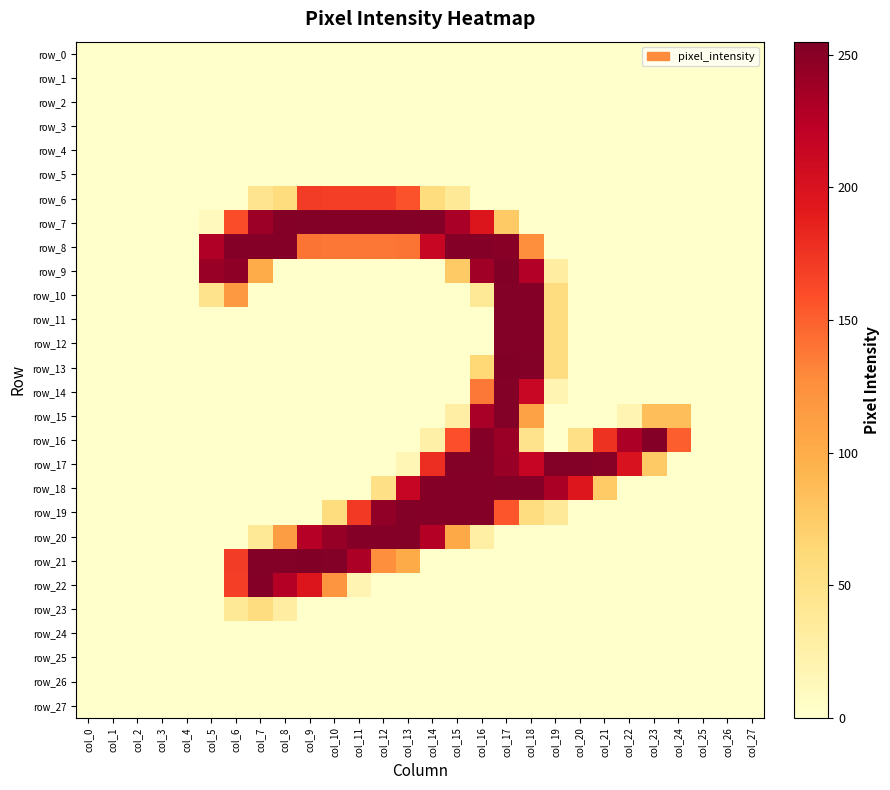

What is the difference between the highest and lowest values at col_13?

253